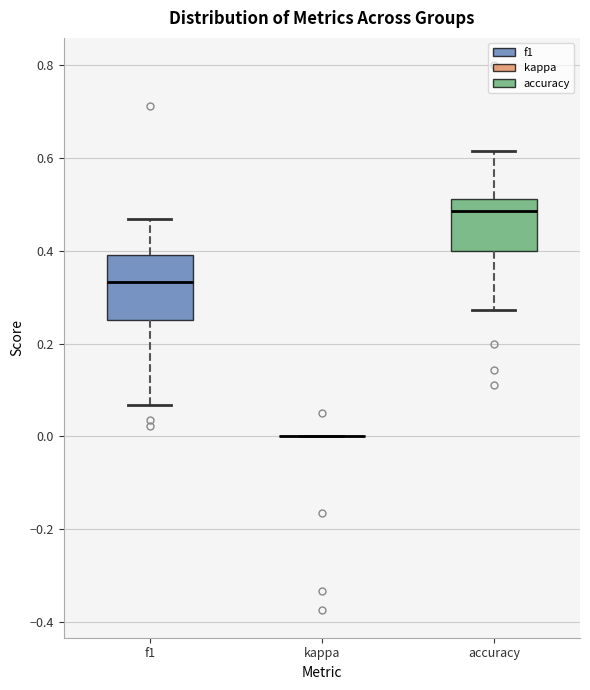

Comparing the boxes themselves (not the whiskers), which one is the tallest?

f1